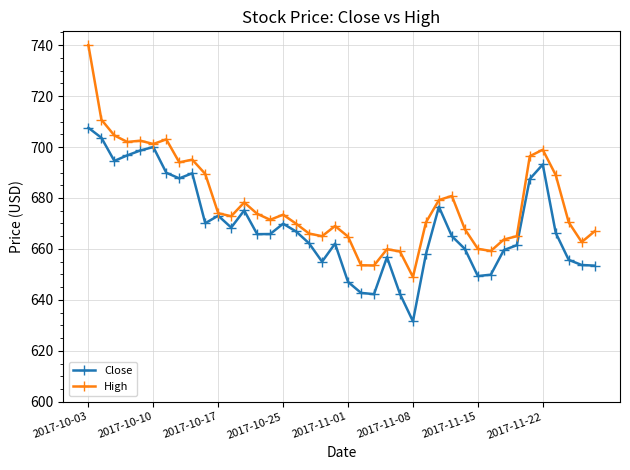

What is the value of the Close point at the 17th from the left?

666.9